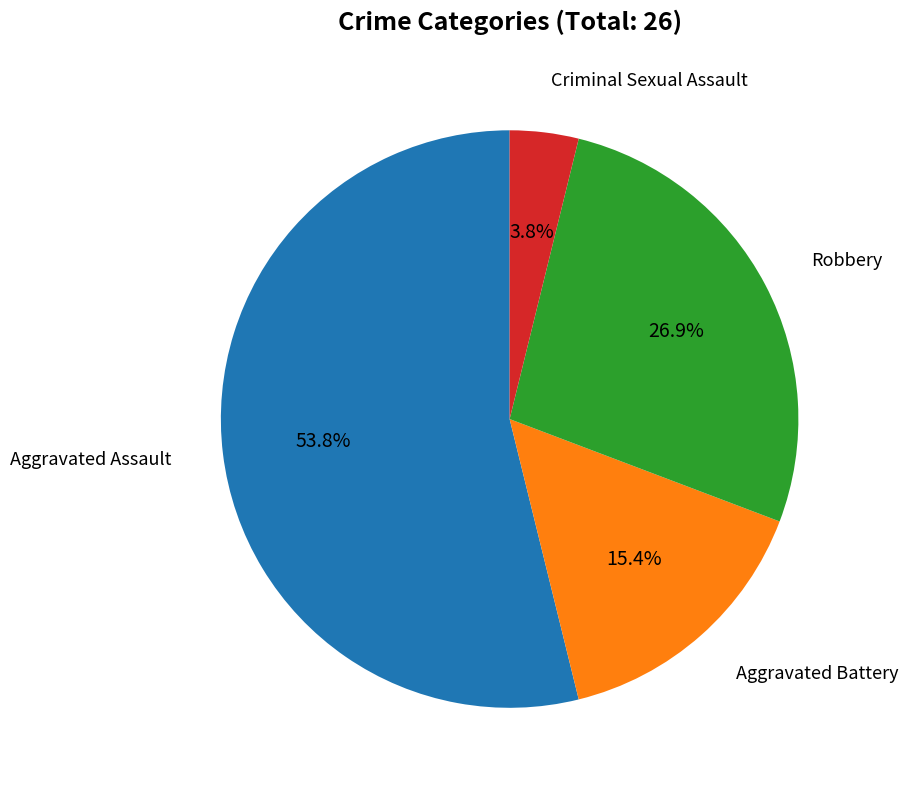

Is there a majority slice in this chart?

Yes